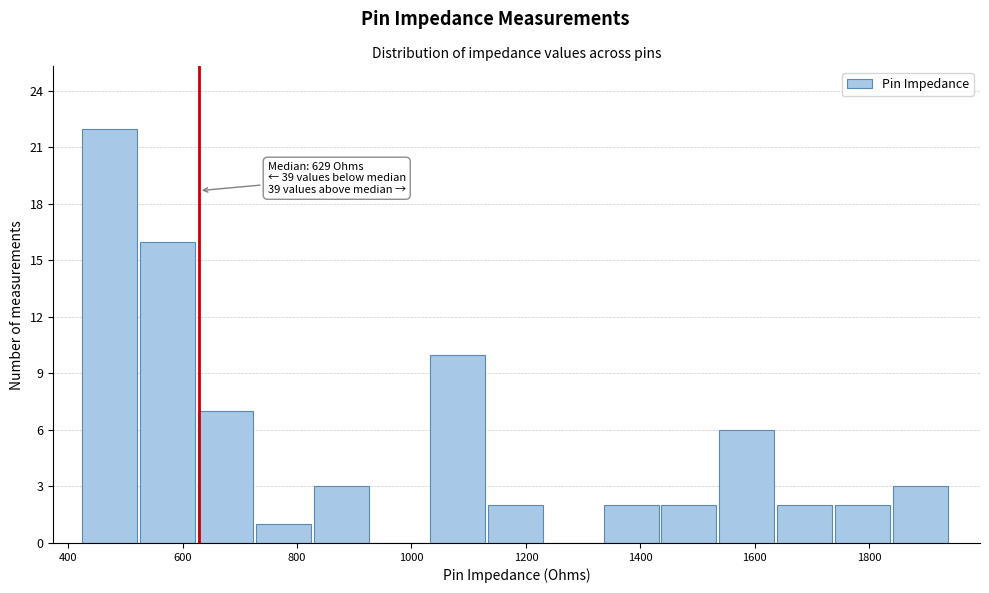

Which range on the x-axis has the tallest bar?

420 to 520